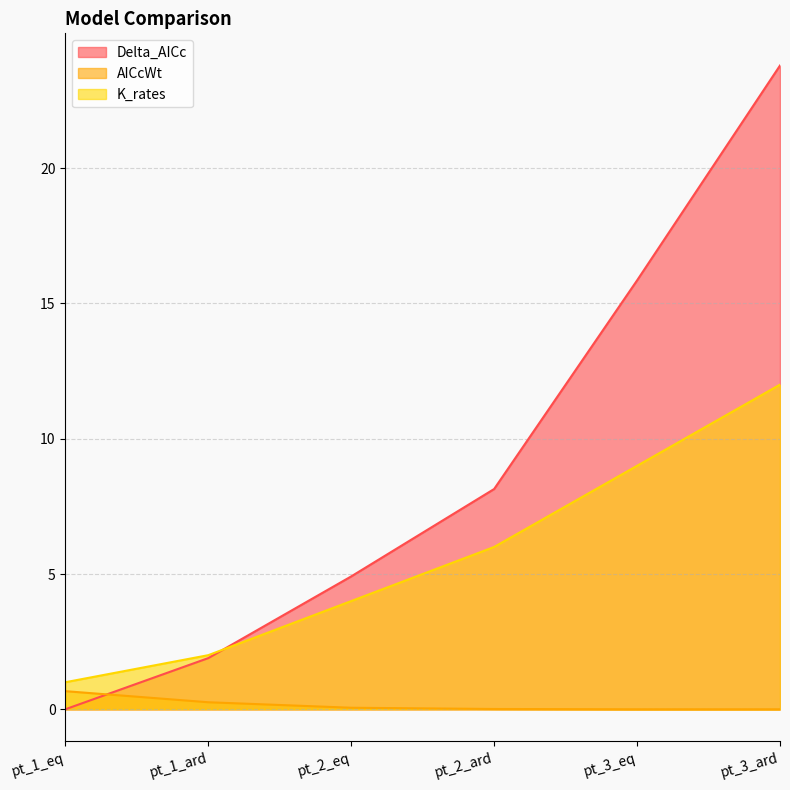

How many lines are shown in the chart?

3